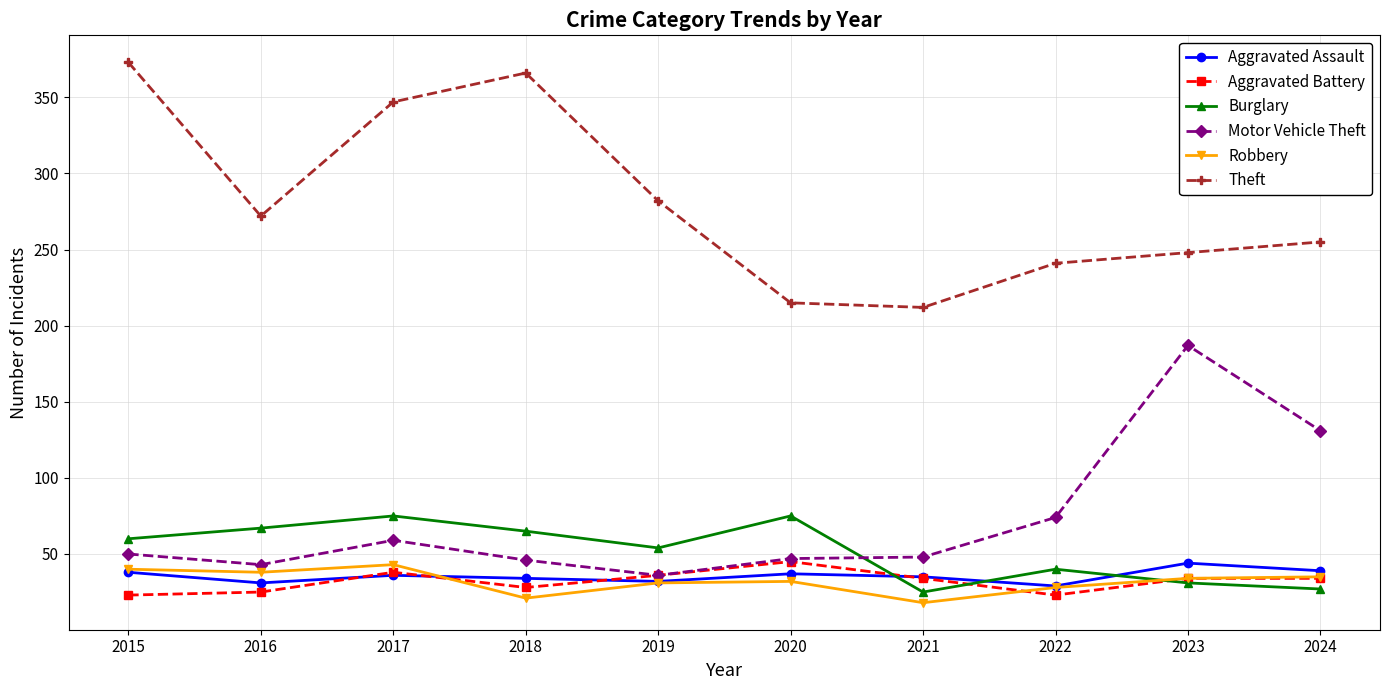

Is the value of Theft at 2021 greater than the value of Motor Vehicle Theft at 2015?

Yes